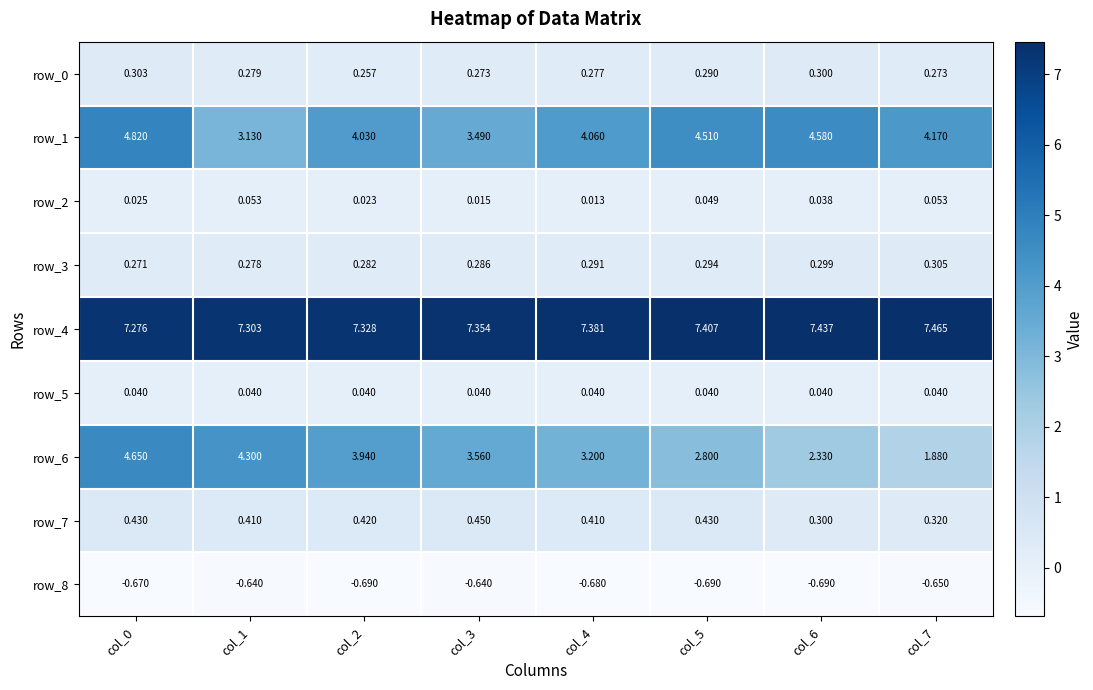

Is the value of row_1 at col_2 greater than the value of row_4 at col_5?

No